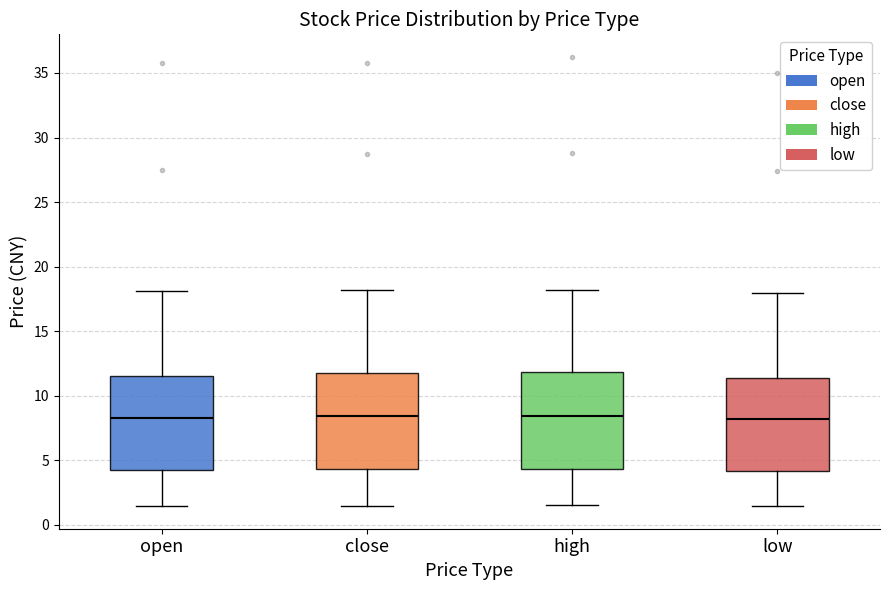

Where does the median line of the box for low sit on the y-axis? The values are not printed on the chart, so give them approximately, as read against the axis.

8.0